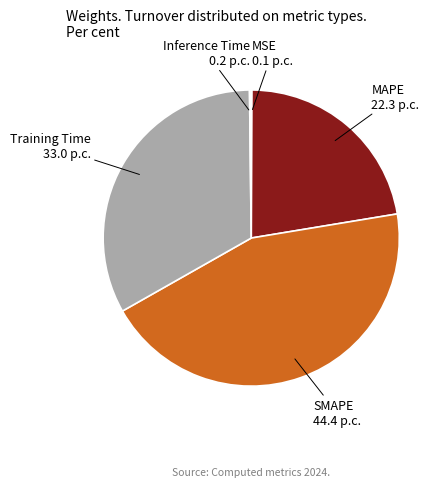

Is the sum of Training Time 33.0 p.c. and SMAPE 44.4 p.c. greater than half?

Yes